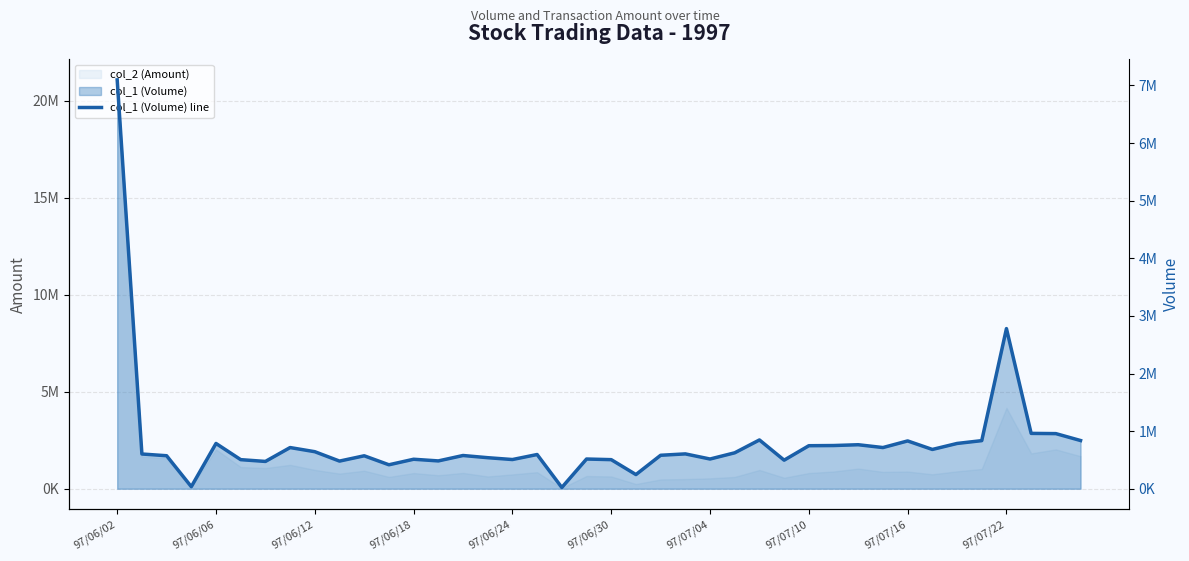

What value does the data have at 97/06/18?

512000